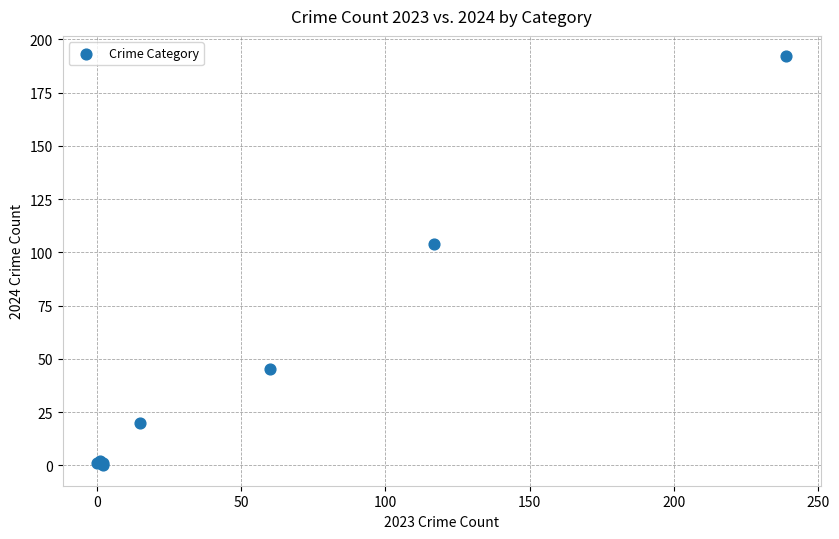

What Y value in the scatter plot is closest to 96?

104